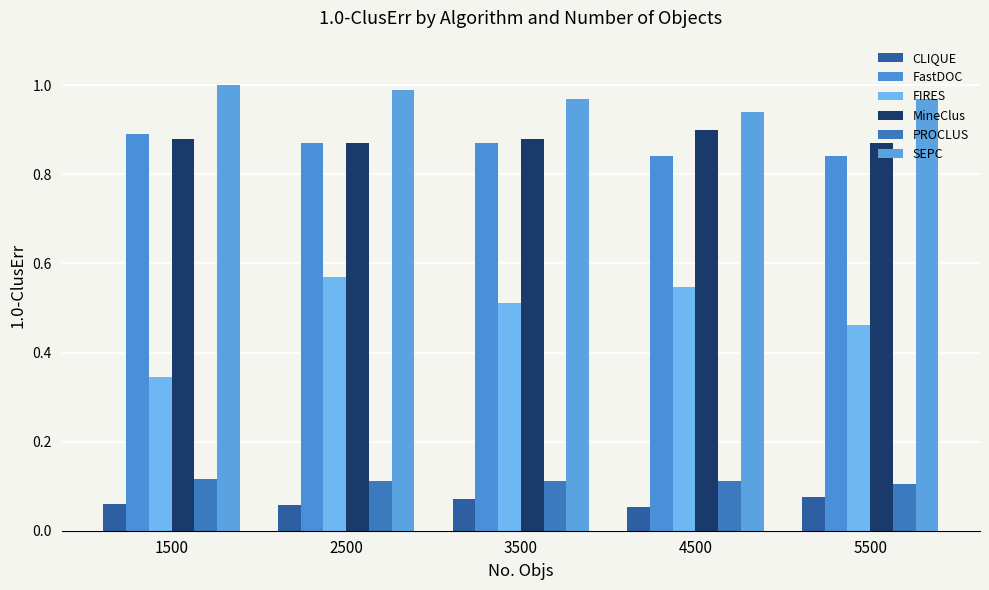

Is the value of FIRES at 2500 greater than the value of PROCLUS at 1500?

Yes